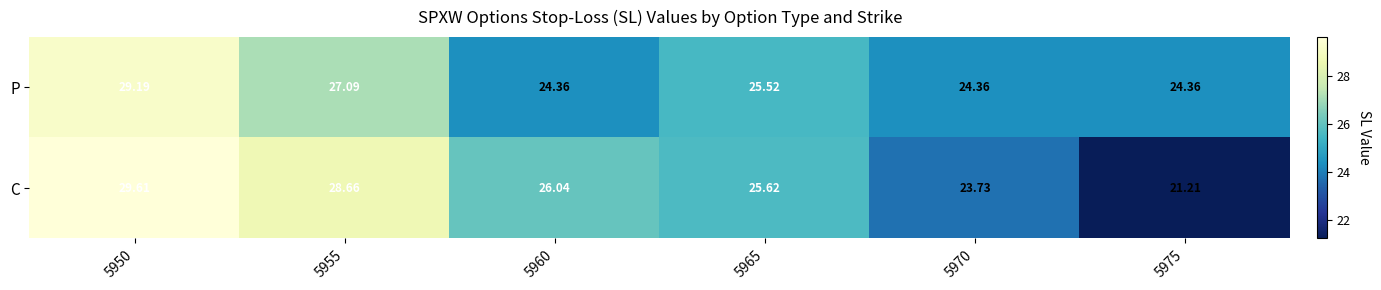

List the series in order of their peak value, highest first.

C, P